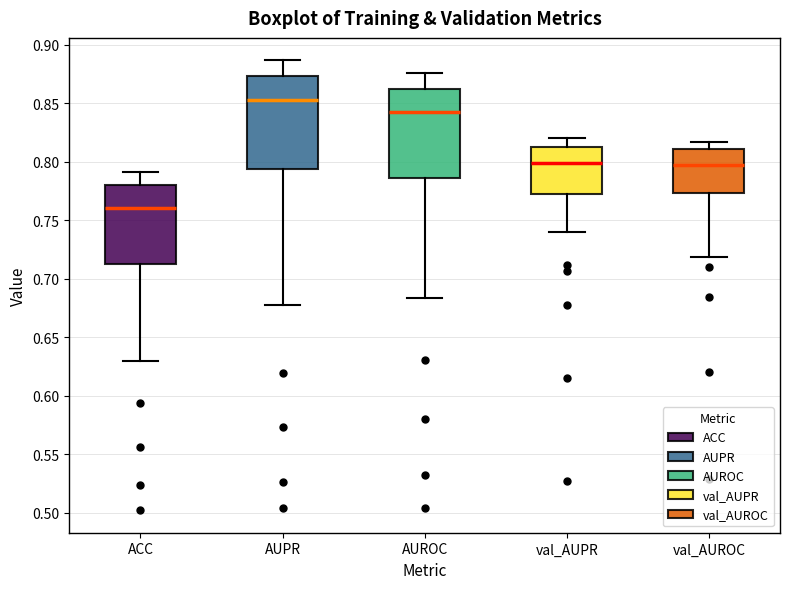

Reading left to right, transcribe this box plot: for each box, give where its median line is, the range the box spans, and where its two whiskers end, as read against the y-axis. The values are not printed on the chart, so give them approximately, as read against the axis.

ACC: median 0.760, box 0.710 to 0.780, whiskers 0.630 to 0.790
AUPR: median 0.855, box 0.795 to 0.875, whiskers 0.680 to 0.885
AUROC: median 0.845, box 0.785 to 0.865, whiskers 0.685 to 0.875
val_AUPR: median 0.800, box 0.775 to 0.815, whiskers 0.740 to 0.820
val_AUROC: median 0.795, box 0.775 to 0.810, whiskers 0.720 to 0.815